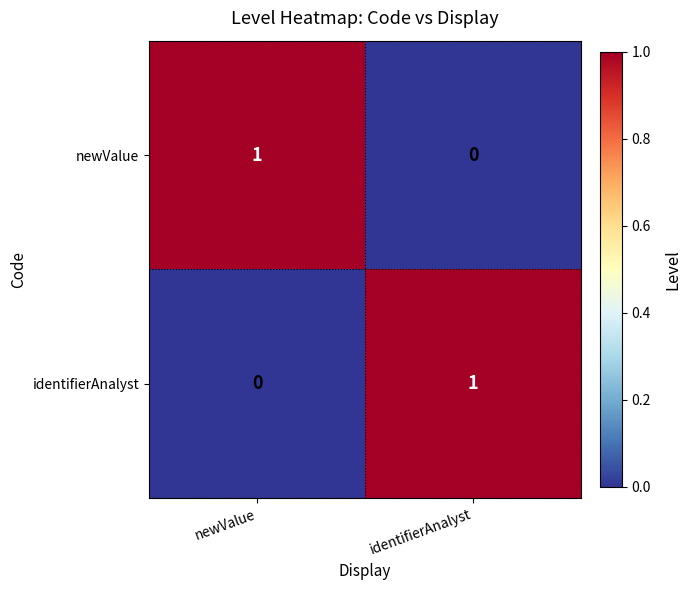

Where is newValue nearest to the value 0?

identifierAnalyst